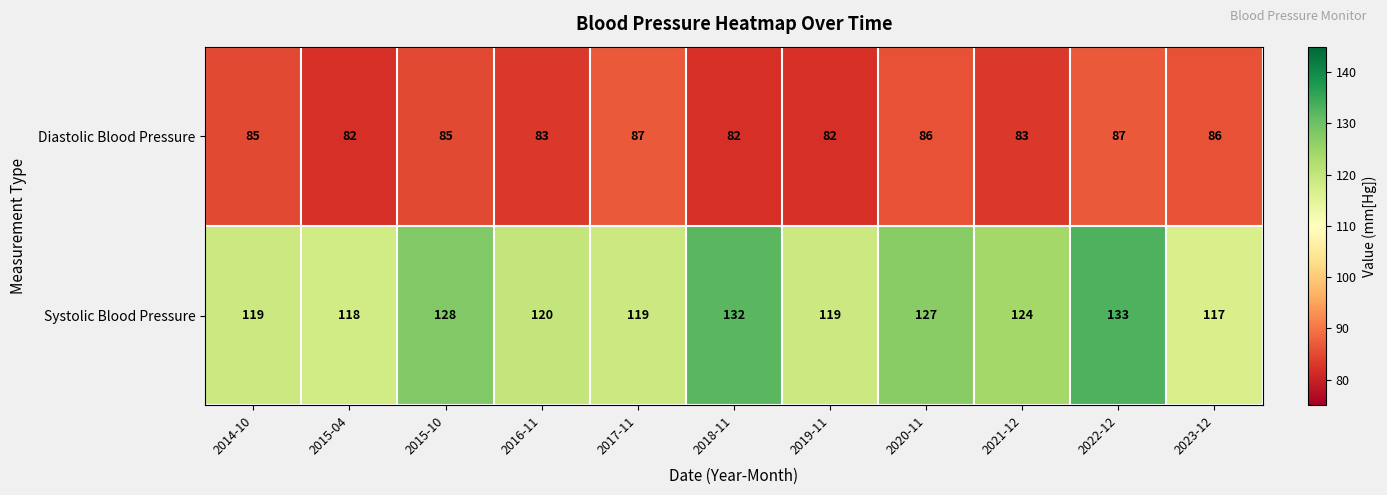

Where does the Systolic Blood Pressure series first go above 120?

2015-10